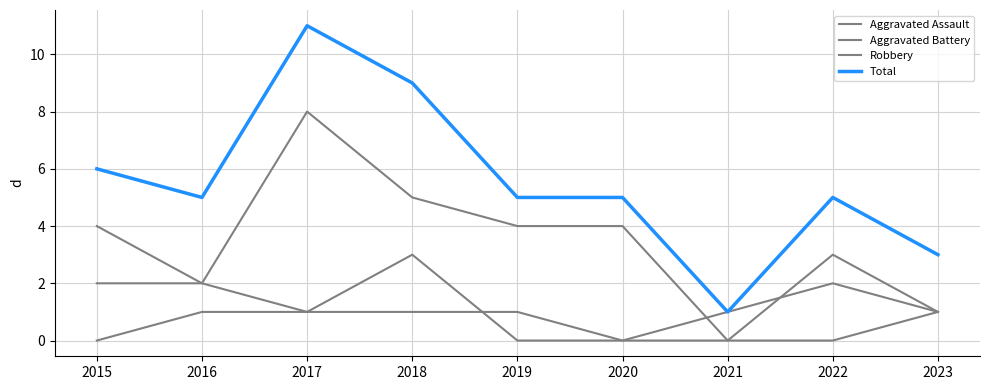

In Robbery, how many points are lower than both neighbors (excluding endpoints)?

2